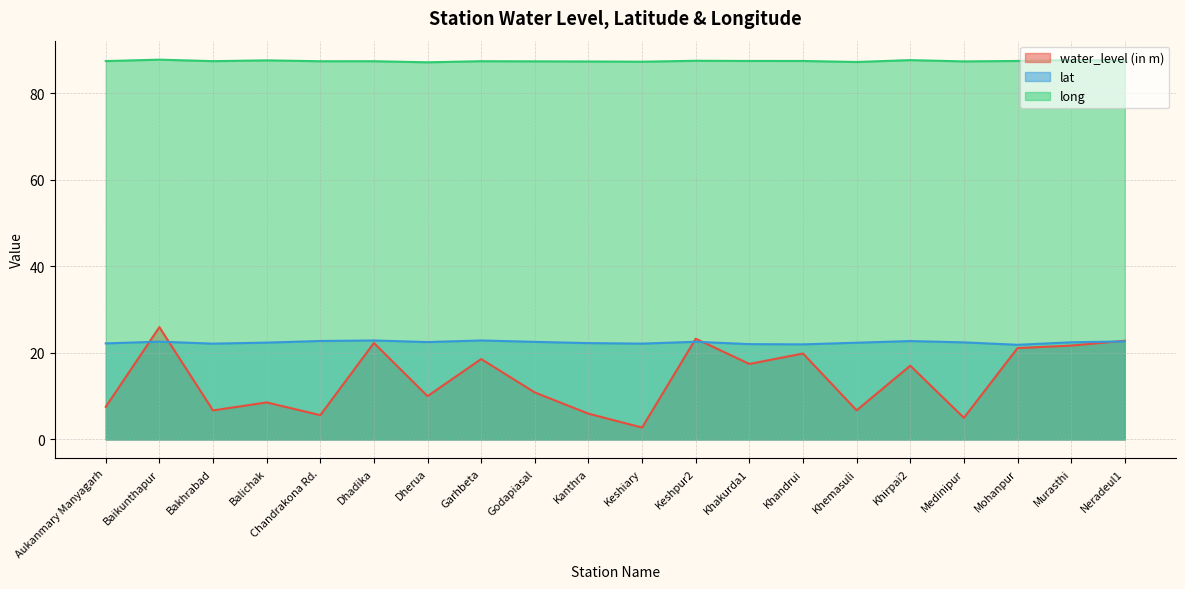

The lat series shows 22.2 at Aukanmary Manyagarh. True or false?

True